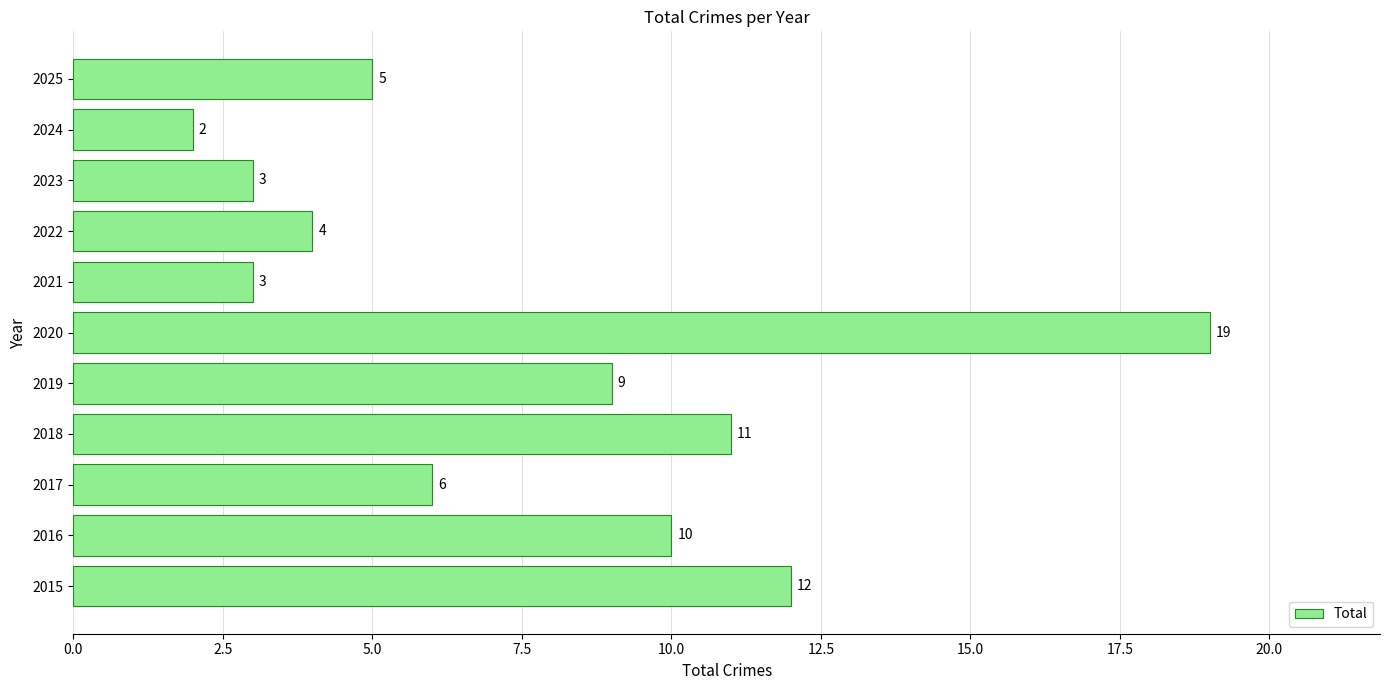

Reading top to bottom, what are all the values shown in this chart?

5	2	3	4	3	19	9	11	6	10	12